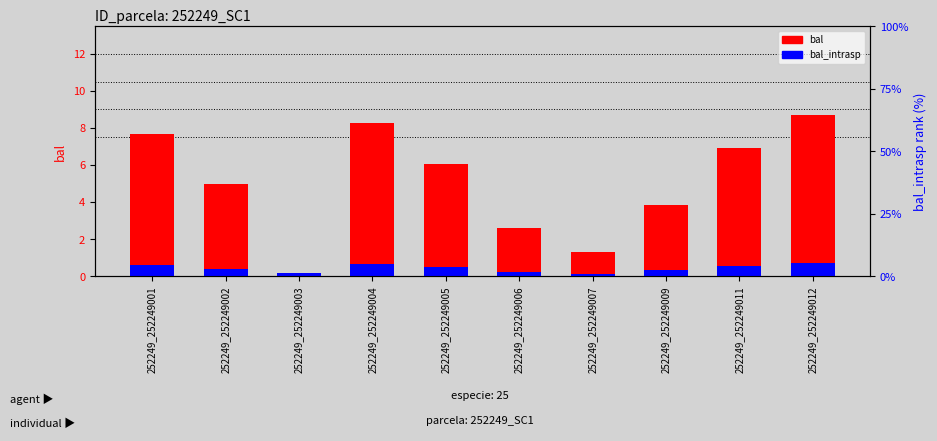

What is the difference between the bal values at 252249_252249012 and 252249_252249009?

4.8